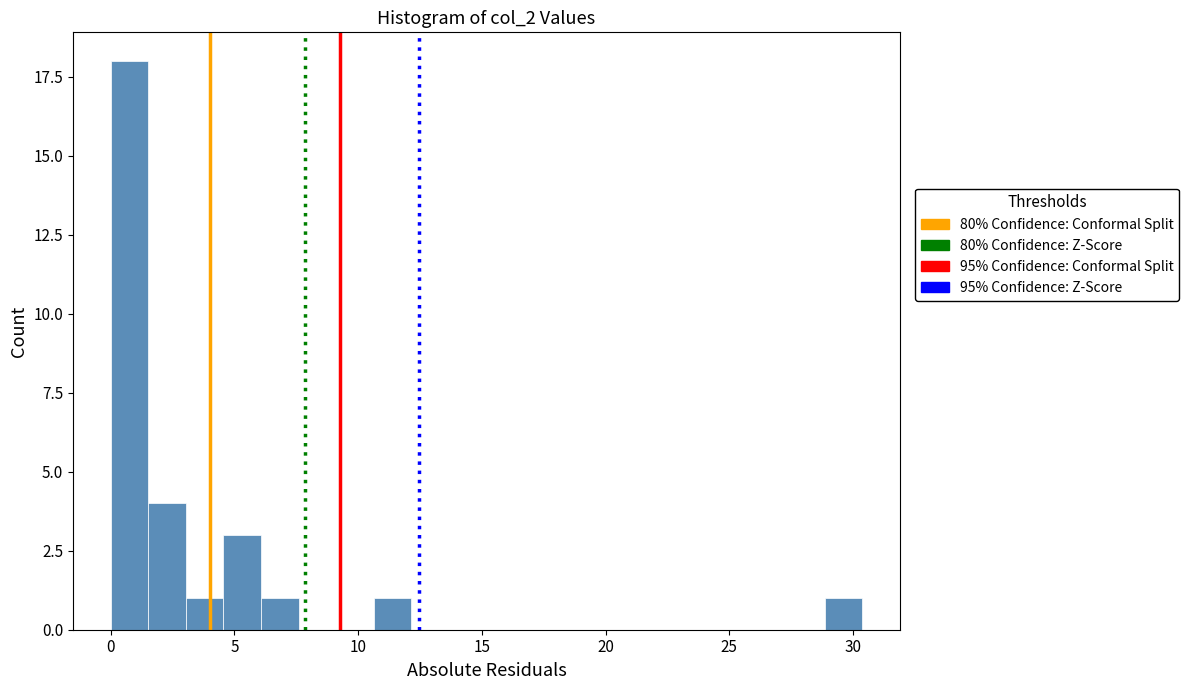

Around what value on the x-axis is the tallest bar? Give the approximate position of its centre, as read against the axis.

1.0